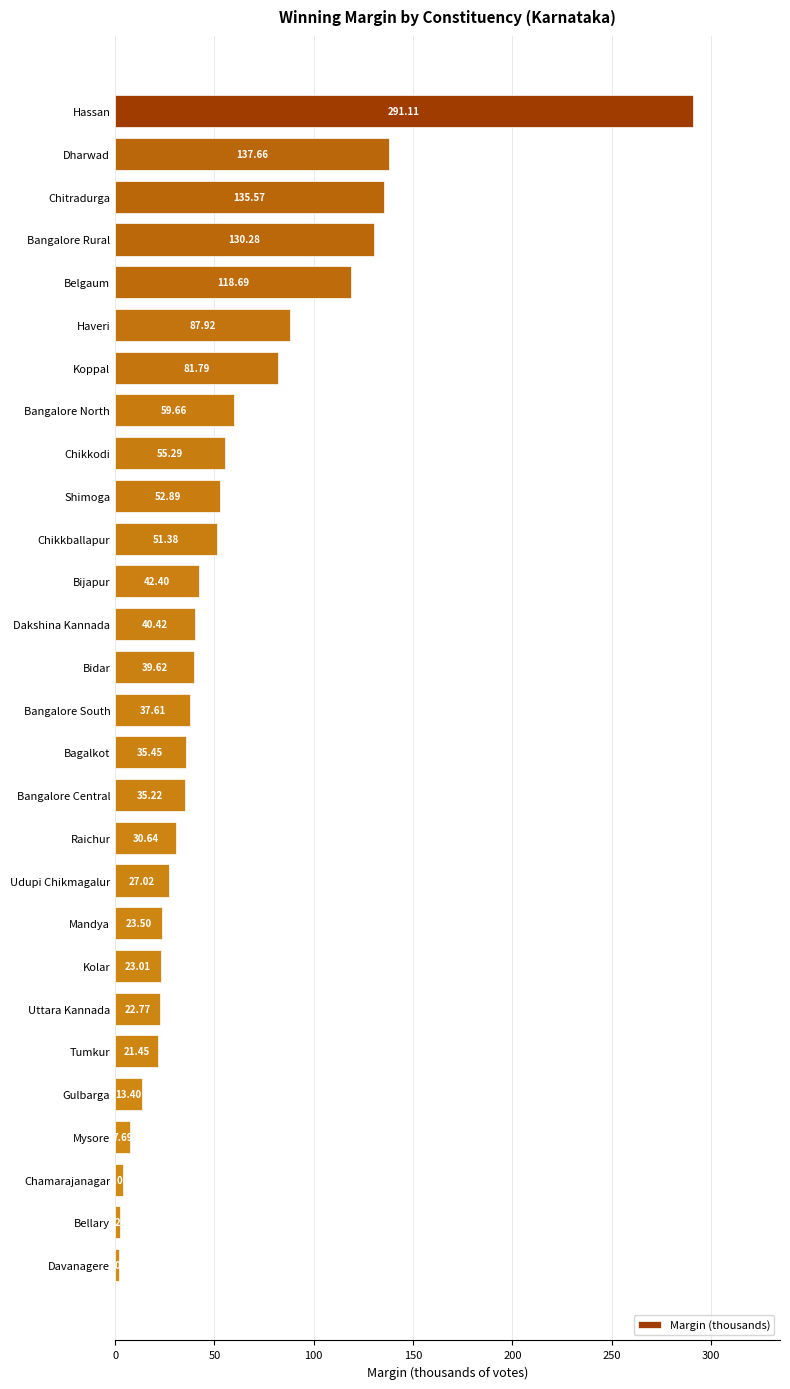

Where is the data nearest to the value 146?

Dharwad